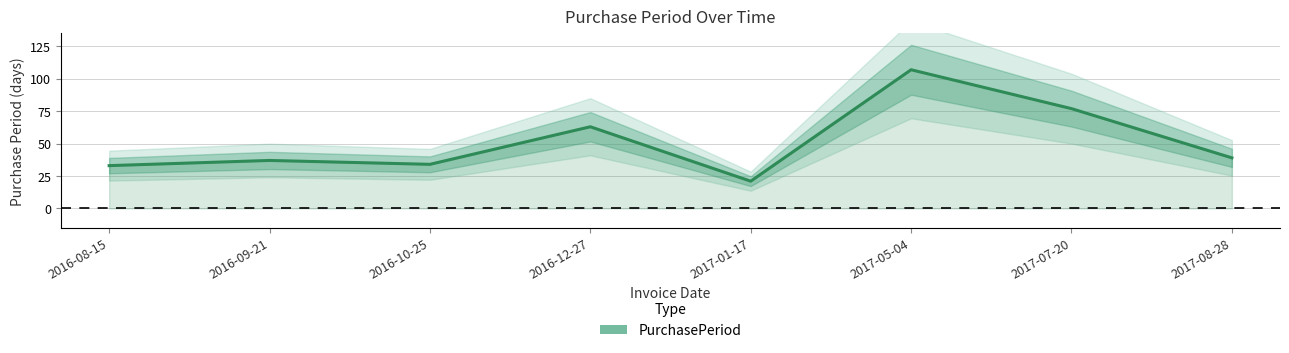

What is the label of the 4th point from the right?

2017-01-17